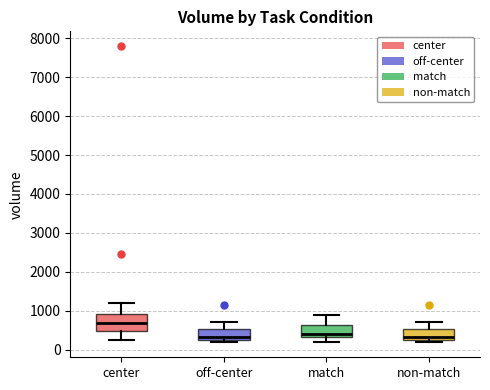

Reading left to right, read every box against the y-axis: the position of its median line, the range the box covers, and the ends of its whiskers. The values are not printed on the chart, so give them approximately, as read against the axis.

center: median 700, box 500 to 900, whiskers 300 to 1200
off-center: median 300 (just above the box's lower edge), box 300 to 500, whiskers 200 to 700
match: median 400, box 300 to 600, whiskers 200 to 900
non-match: median 300 (just above the box's lower edge), box 300 to 500, whiskers 200 to 700